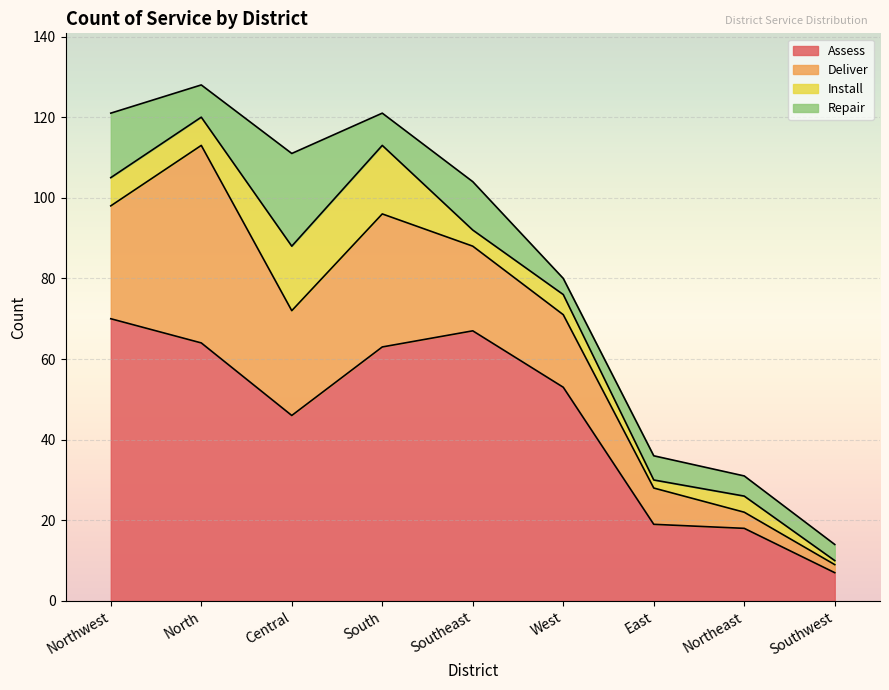

Is the value of Repair at Southeast greater than the value of Assess at East?

No